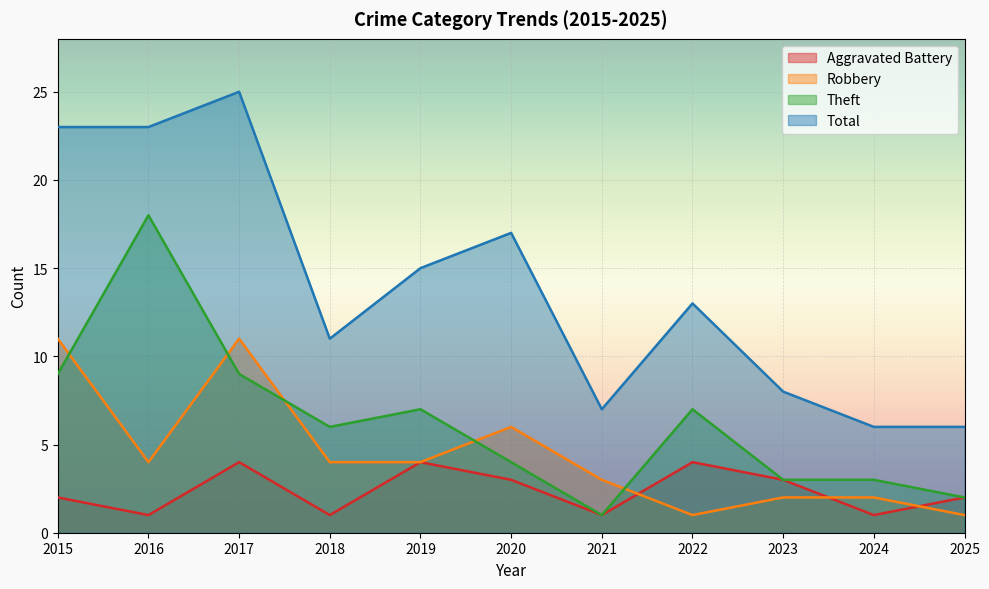

How many data points in Aggravated Battery are less than 2?

4